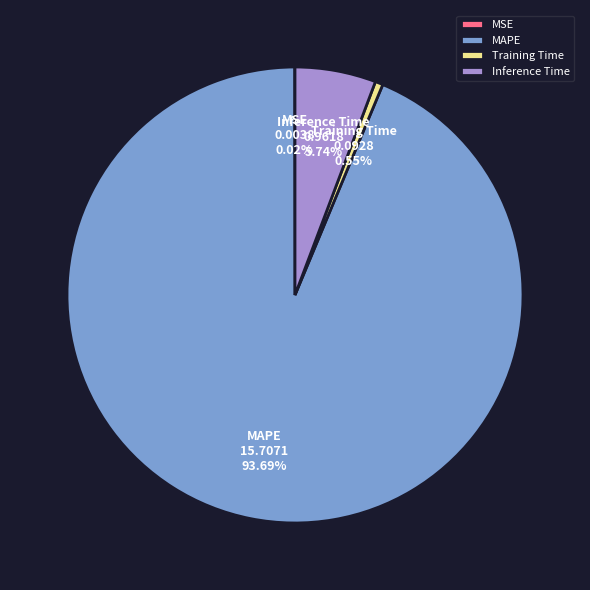

Does MAPE account for over 50% of the chart?

Yes